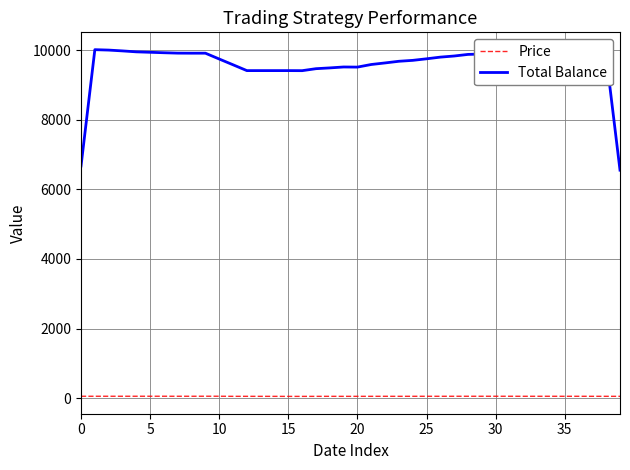

Which series has the largest total across all categories?

Total Balance